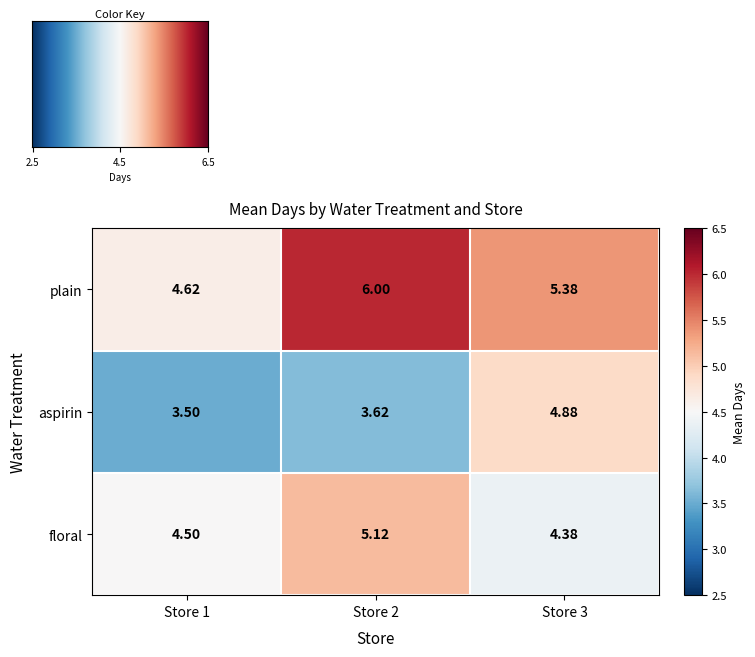

Is the value of floral at Store 3 greater than the value of plain at Store 1?

No